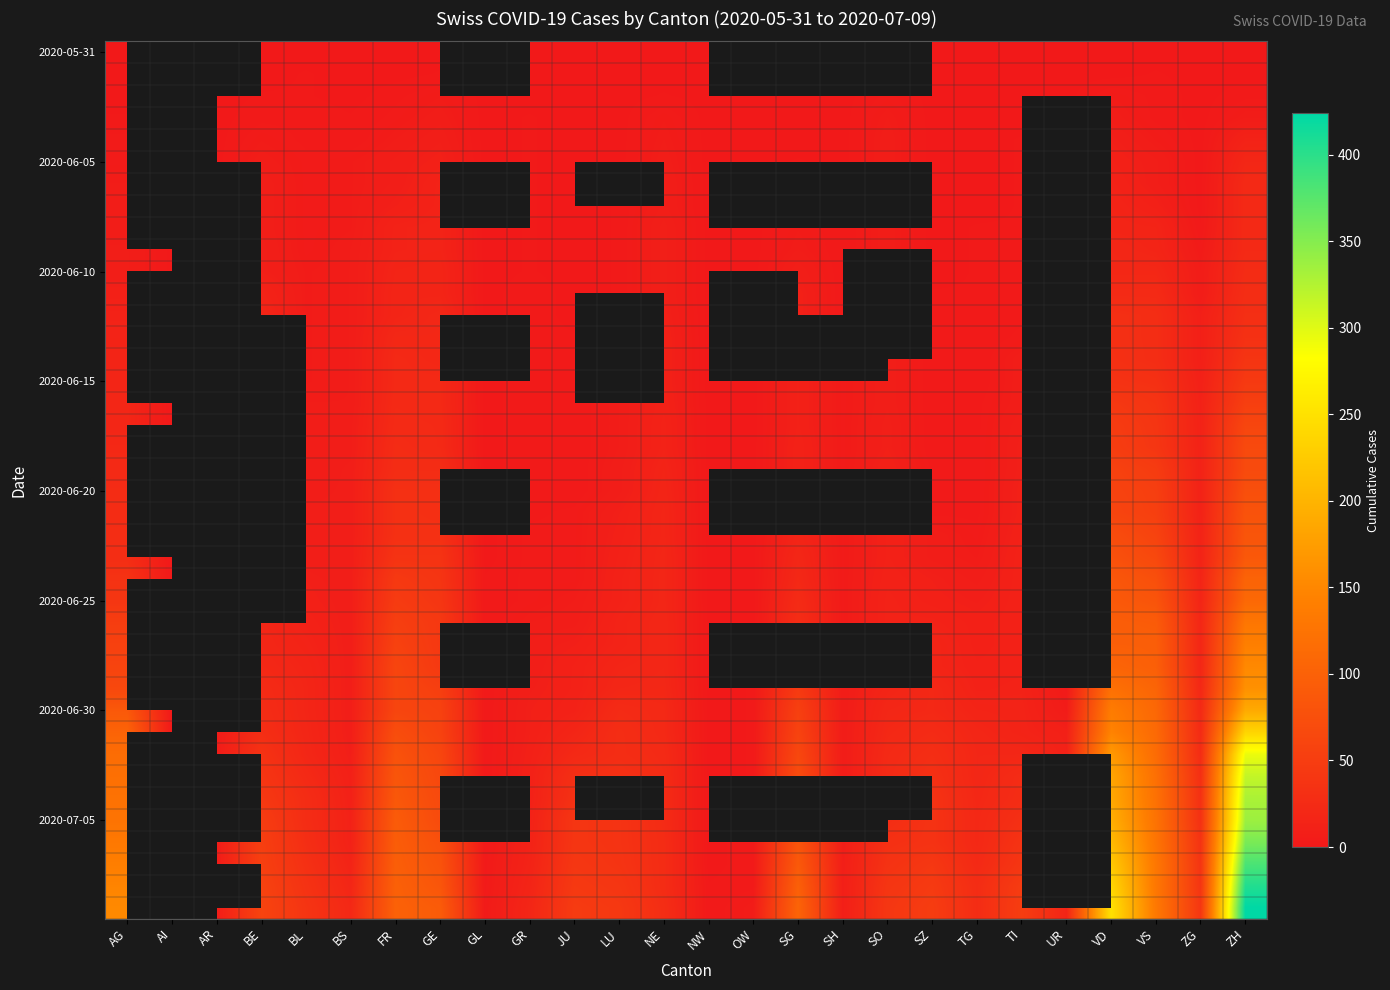

How many values in the 2020-06-20 series exceed 13?

7